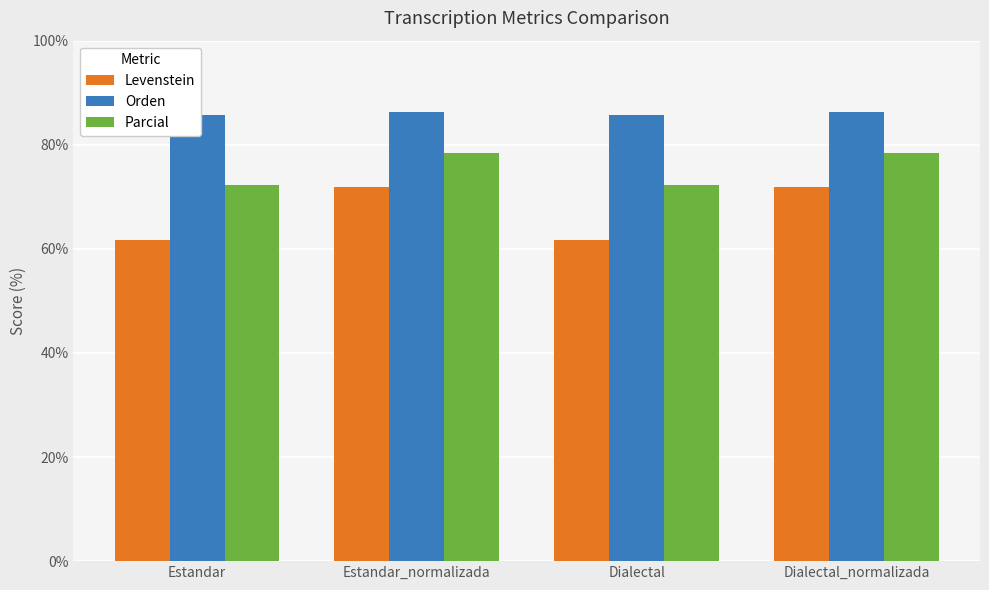

What is the value of the Parcial bar at the 3rd from the left?

72.2